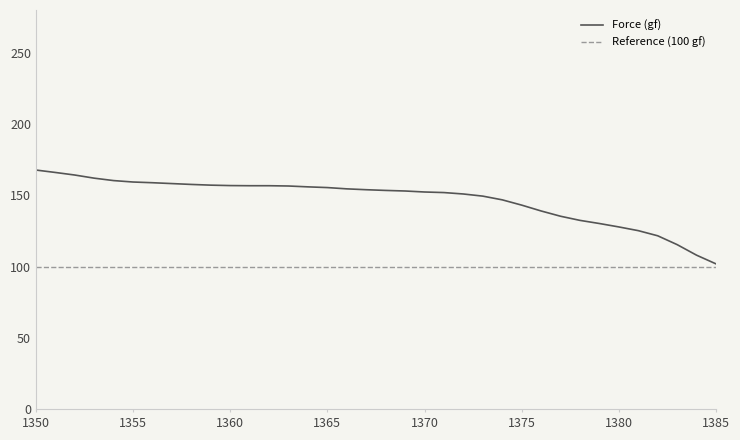

Between 1352 and 1361, which is larger?

1352